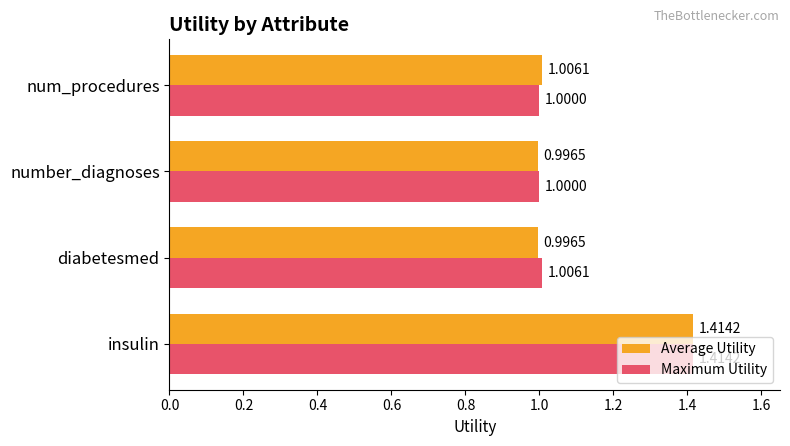

What is the difference between the maximum and minimum values in the Maximum Utility series?

0.4